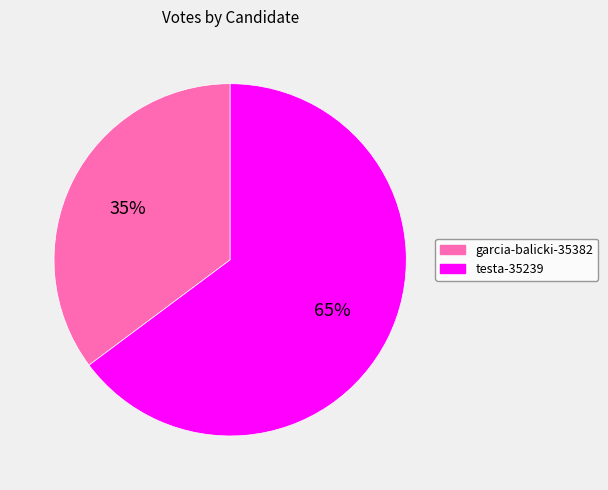

To the nearest percent, what is the difference between the garcia-balicki-35382 and testa-35239 slice percentages?

30%